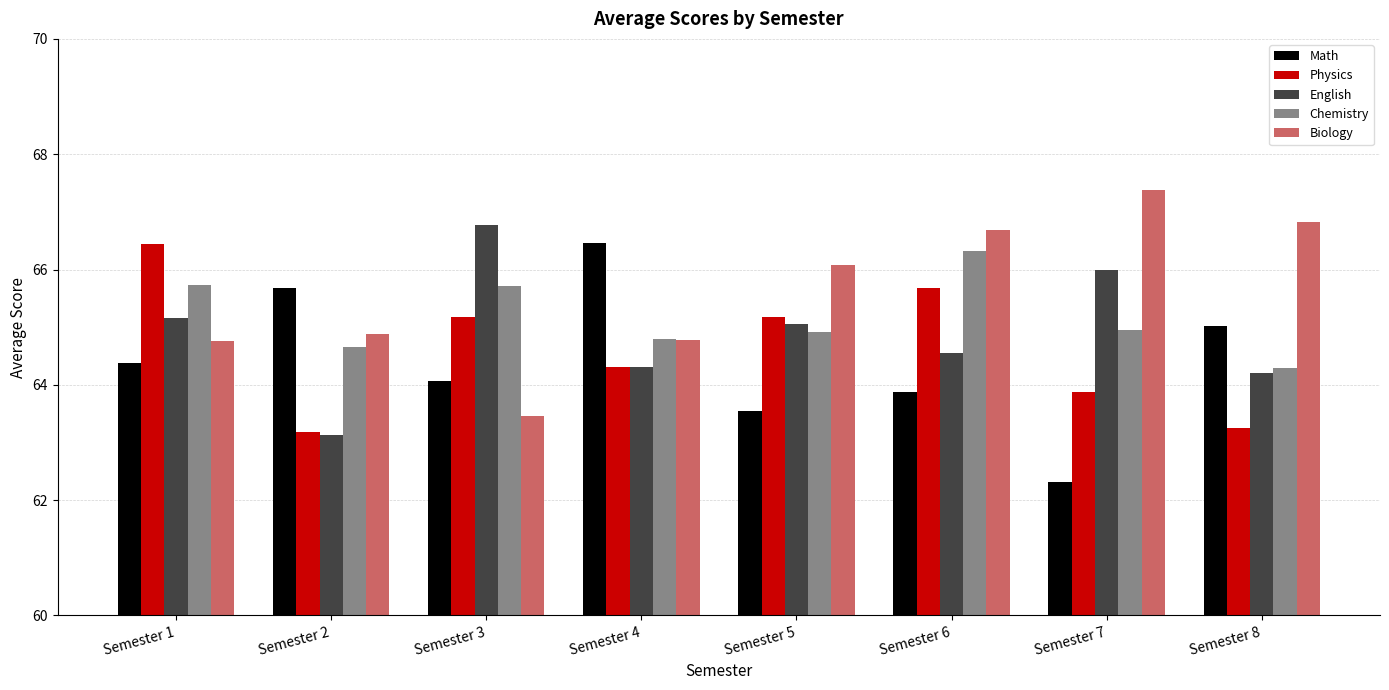

What is the difference between the Math values at Semester 8 and Semester 3?

1.0